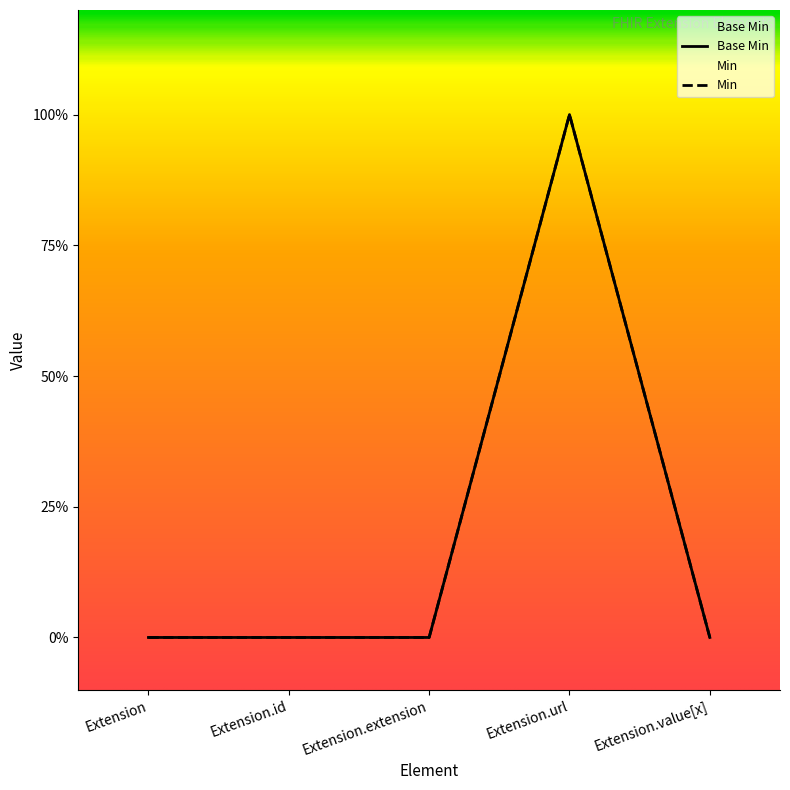

At how many categories does at least one series exceed 0?

1